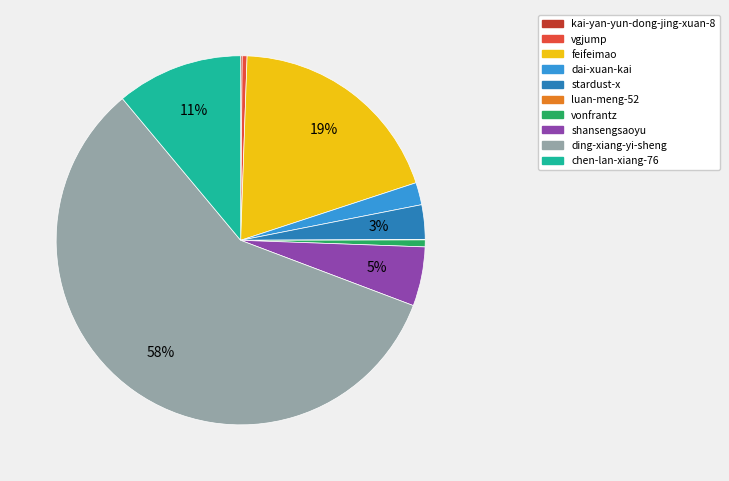

True or false: stardust-x accounts for 3% of the total.

True